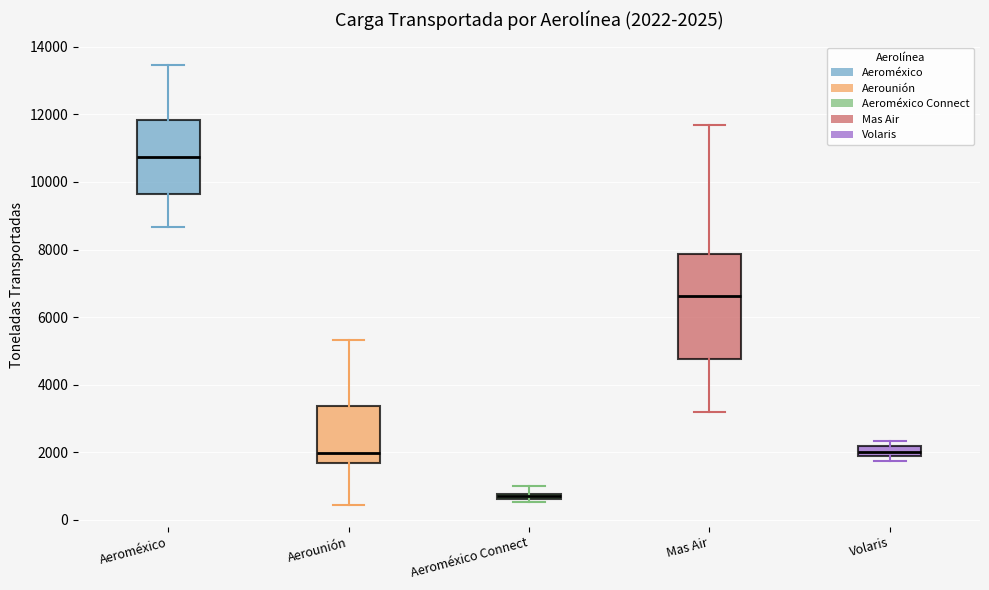

Which box has the lowest median line?

Aeroméxico Connect